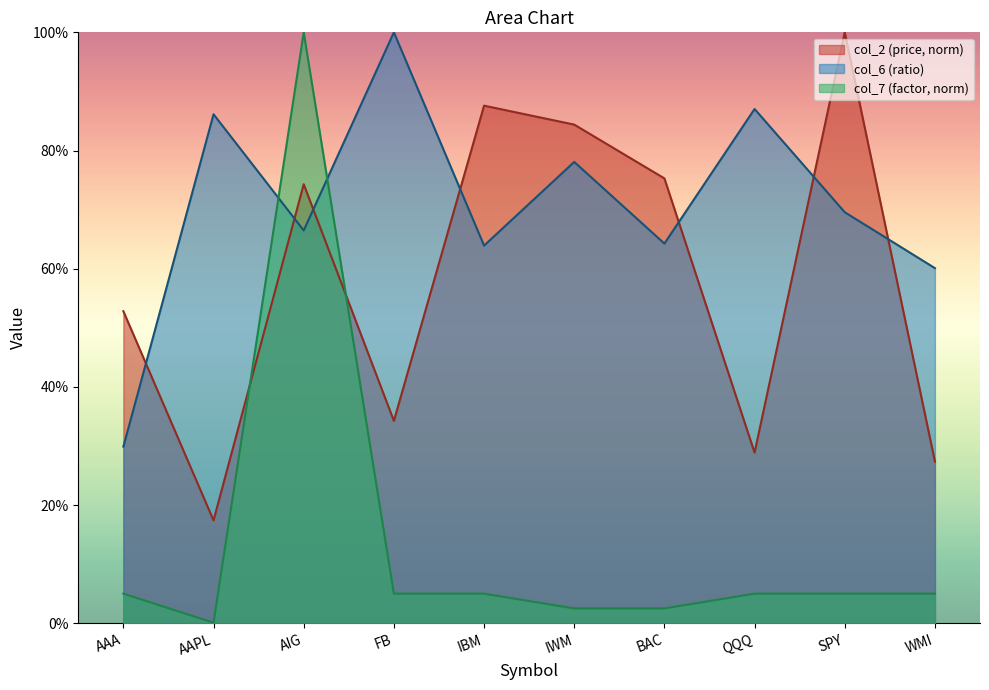

Reading left to right, extract all data points from this chart.

col_2: AAA=0.5	AAPL=0.2	AIG=0.7	FB=0.3	IBM=0.9	IWM=0.8	BAC=0.8	QQQ=0.3	SPY=1.0	WMI=0.3
col_6: AAA=0.3	AAPL=0.9	AIG=0.7	FB=1.0	IBM=0.6	IWM=0.8	BAC=0.6	QQQ=0.9	SPY=0.7	WMI=0.6
col_7: AAA=0.1	AAPL=0.0	AIG=1.0	FB=0.1	IBM=0.1	IWM=0.0	BAC=0.0	QQQ=0.1	SPY=0.1	WMI=0.1